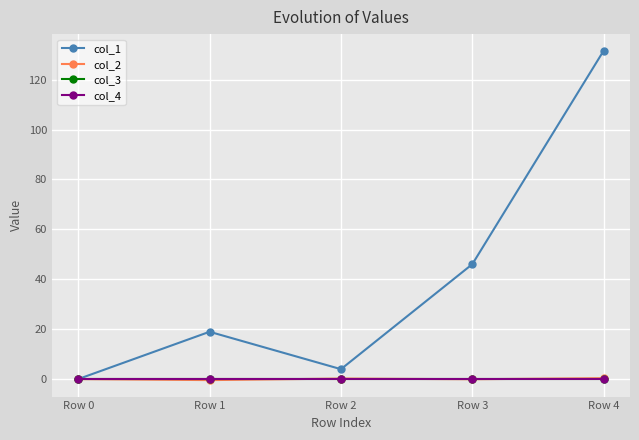

Does the chart have visible grid lines?

Yes